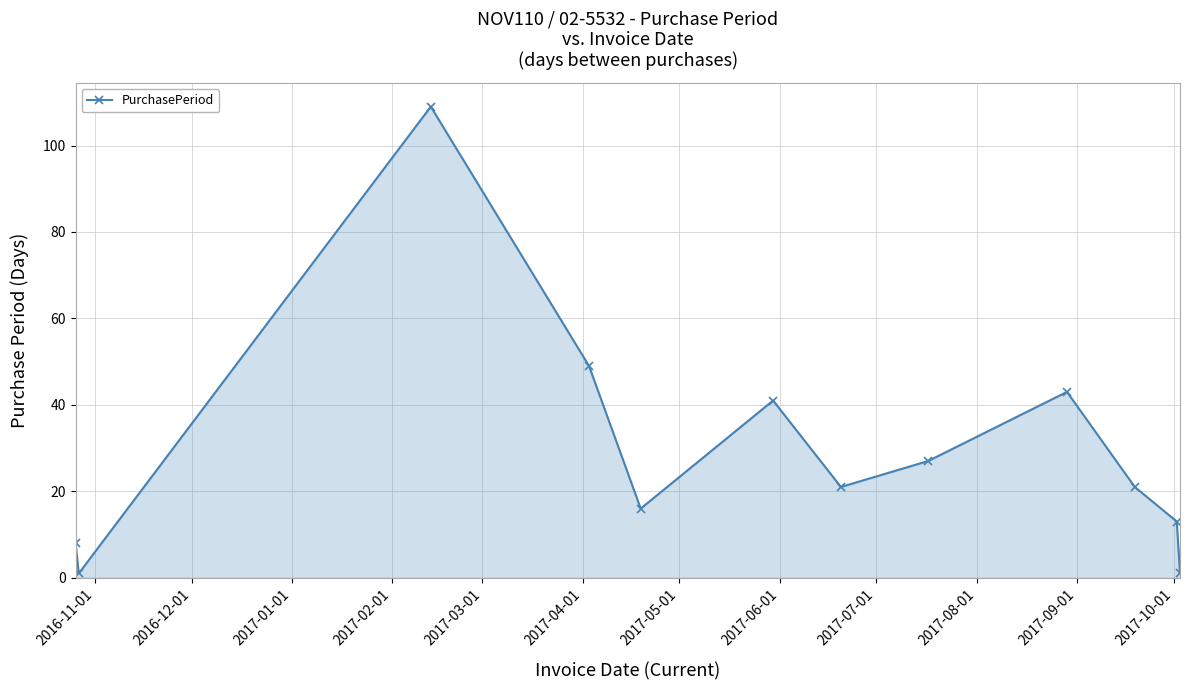

What is the sum of all values?

350